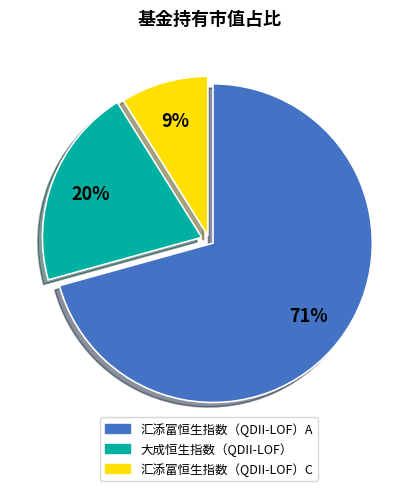

To the nearest percent, what is the average slice percentage?

33%